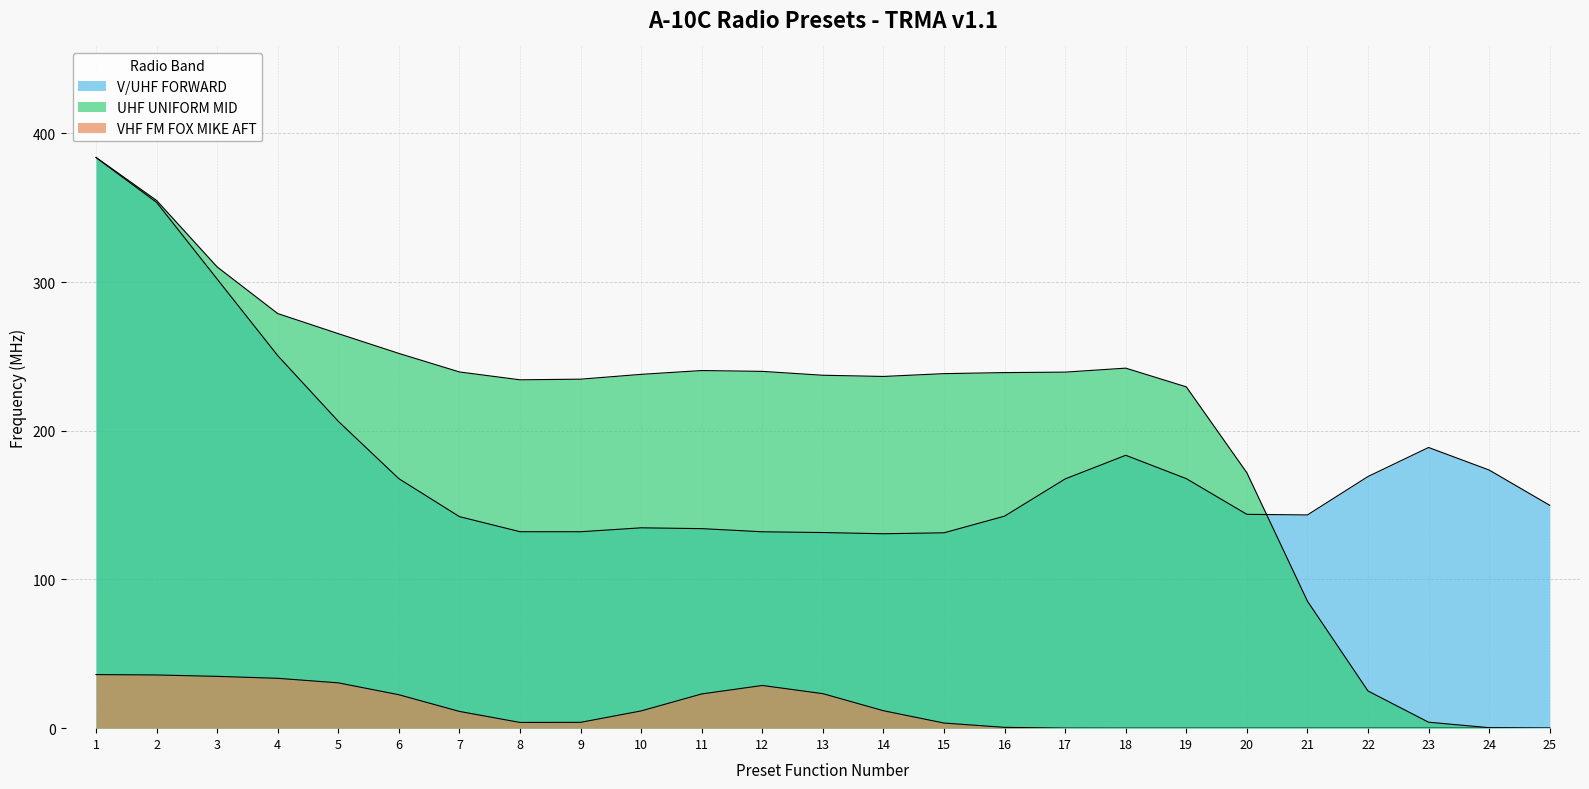

At which category does the chart reach its minimum across all series?

21